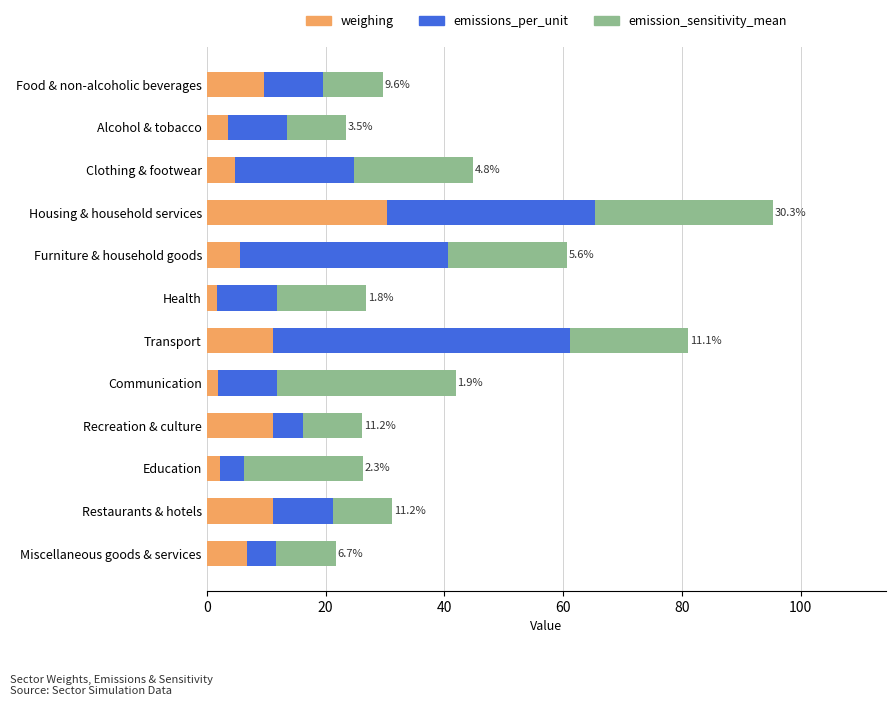

What is the sum of all weighing values?

100.0